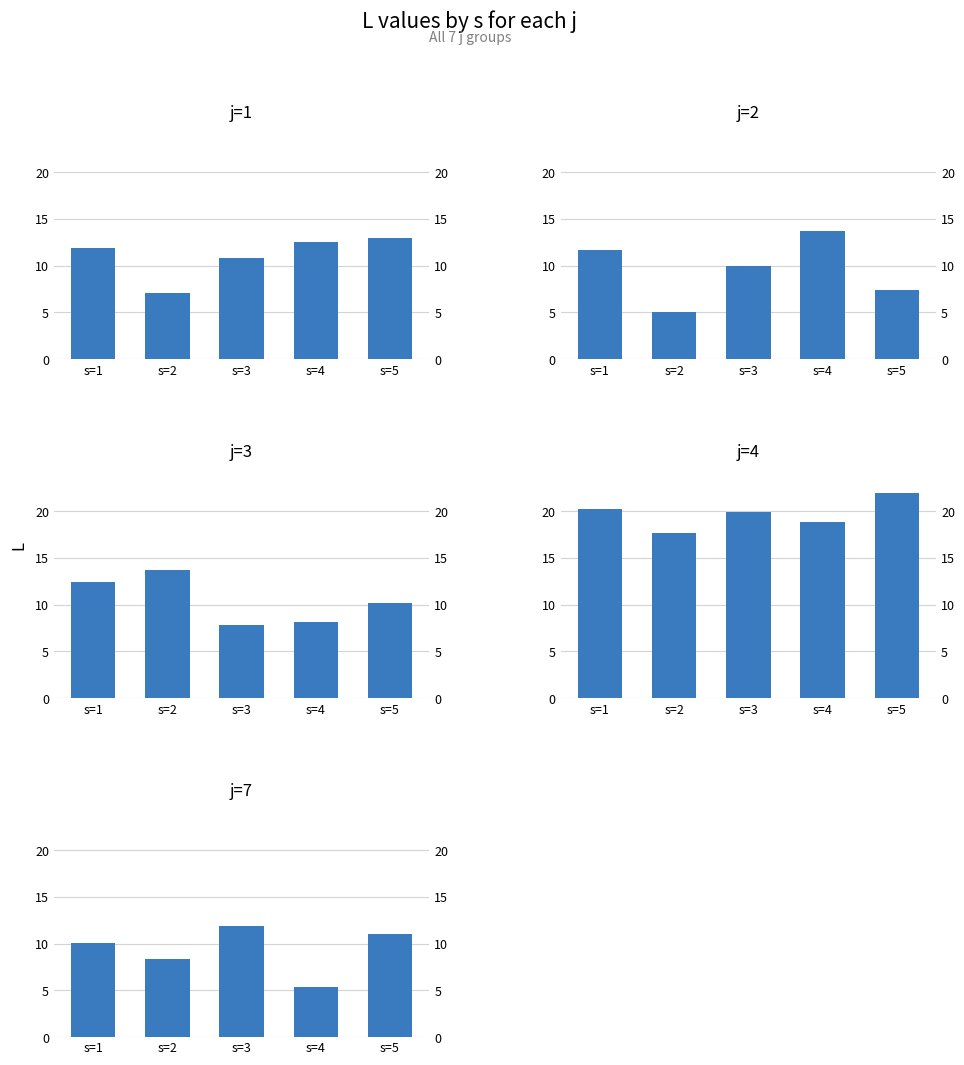

At s=1, list the series in order from largest to smallest.

j=4, j=3, j=1, j=2, j=7